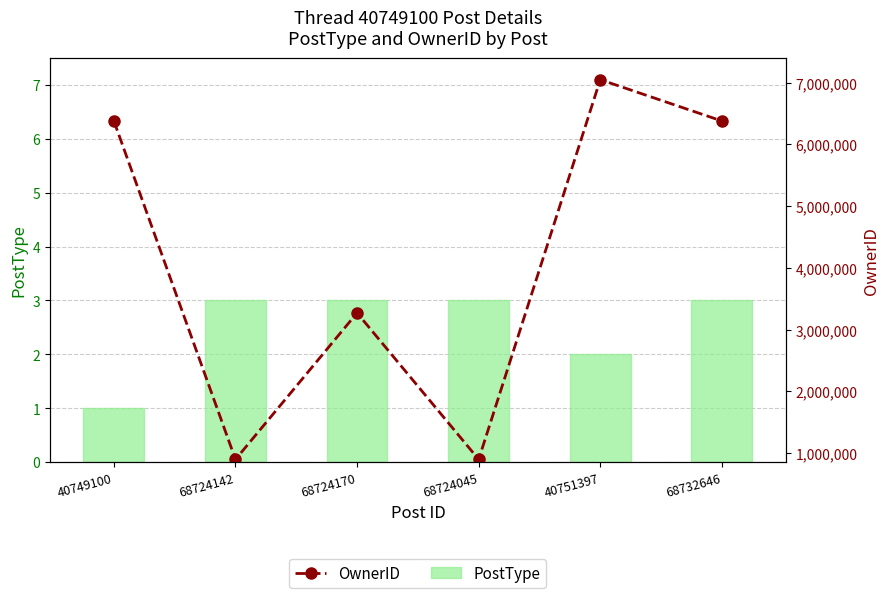

How many data points does each series have?

6